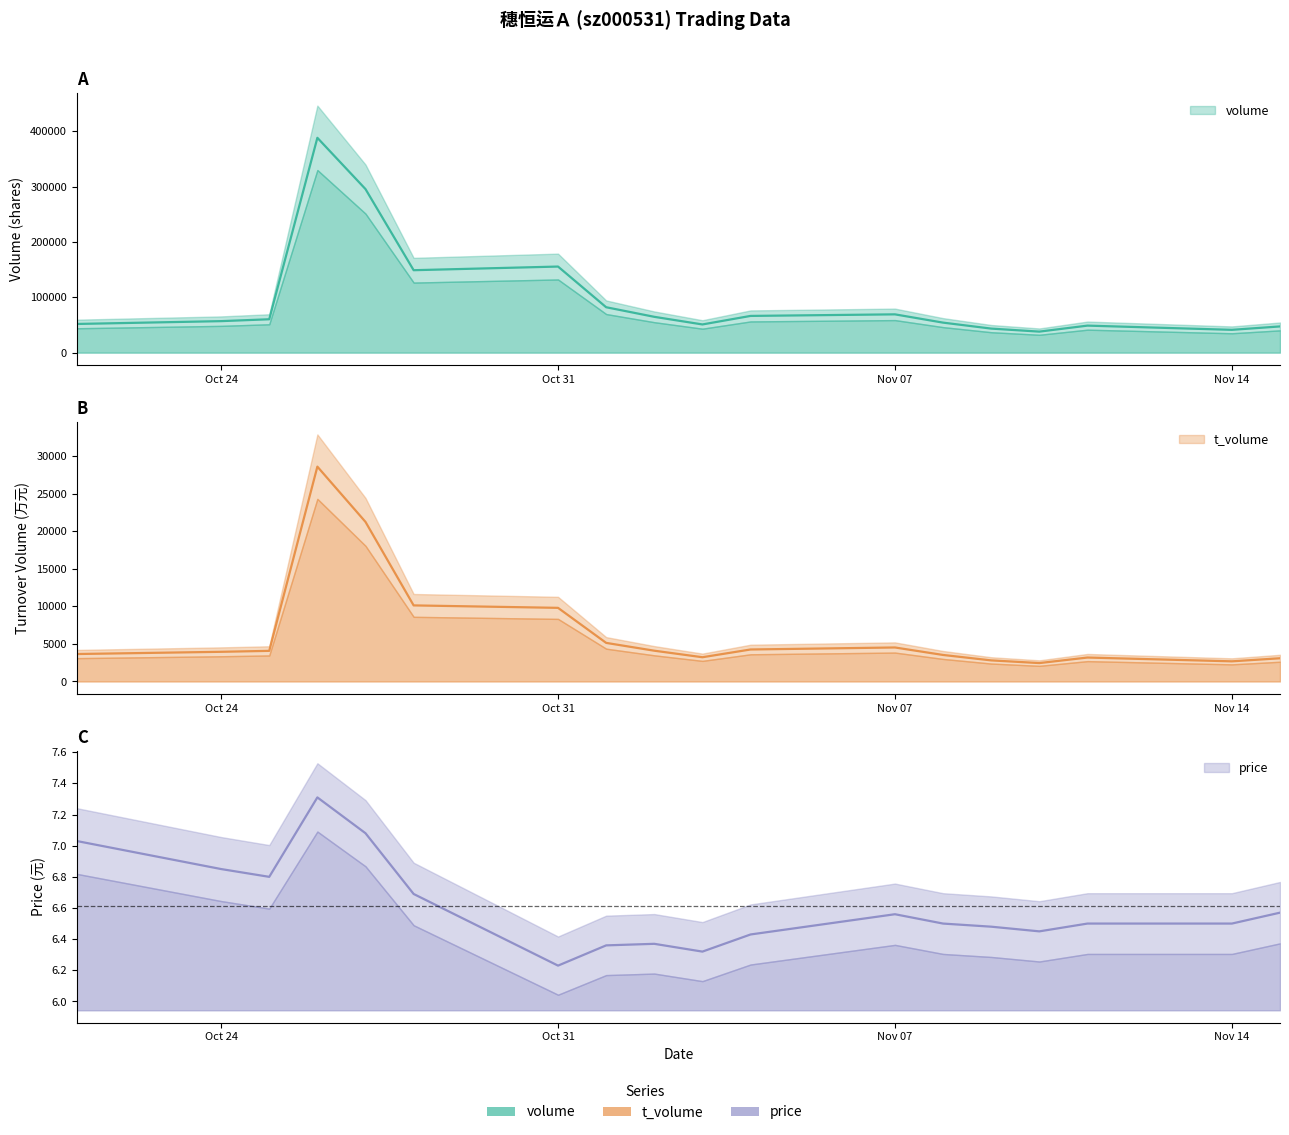

At 2022-10-26, list the series in order from largest to smallest.

volume, t_volume, price